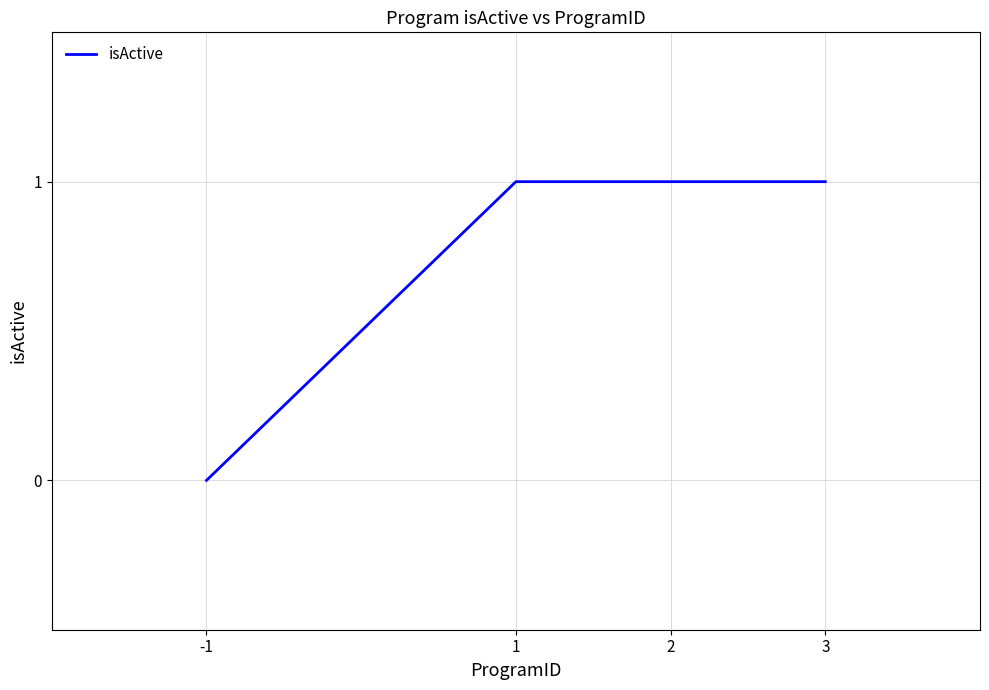

True or false: the data shows 1 at -1.

False